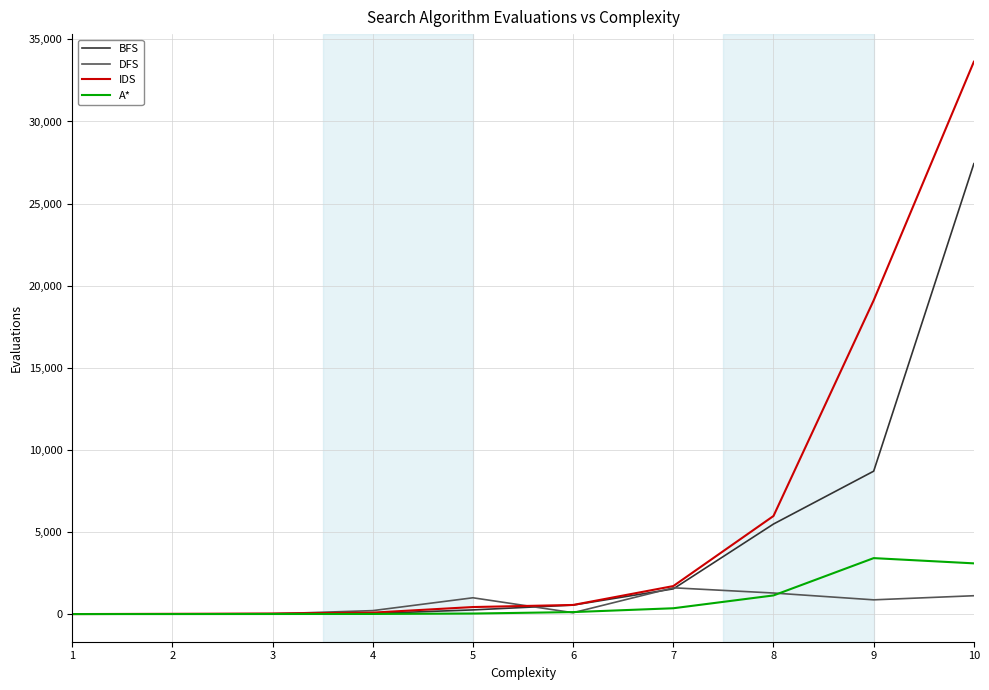

Which series has the widest spread of values?

IDS